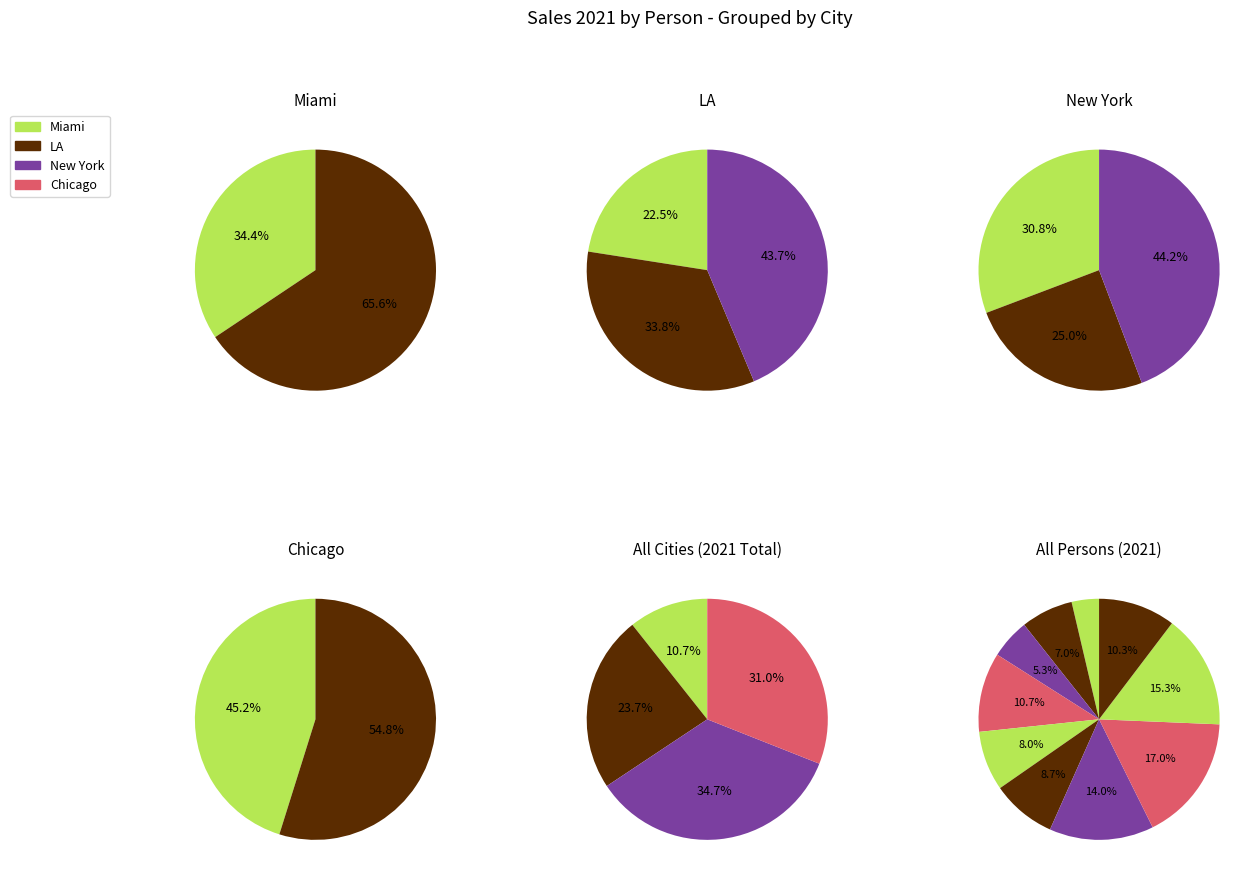

How many segments does this pie chart have?

10